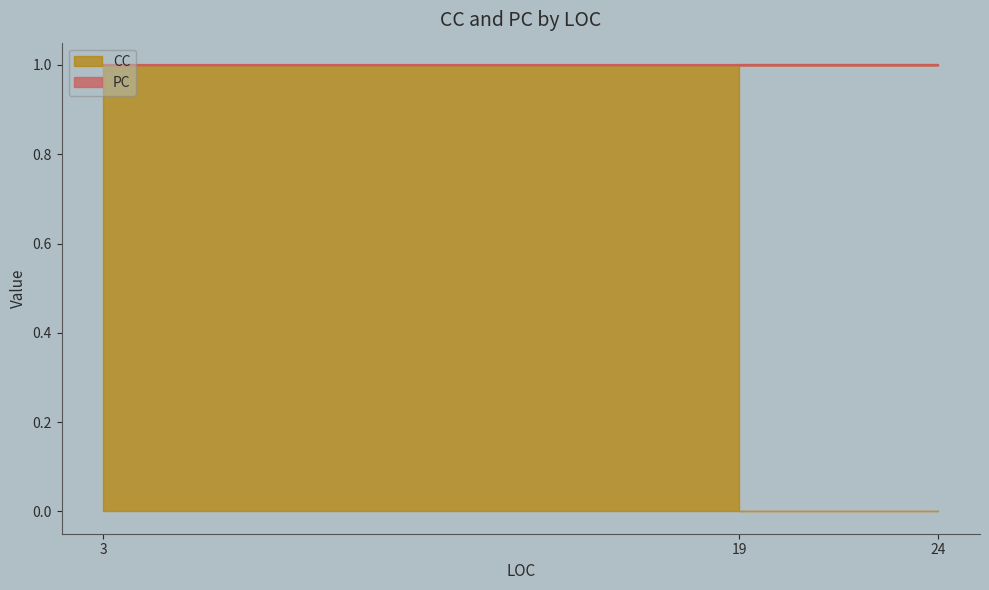

Which series has the largest total across all categories?

CC